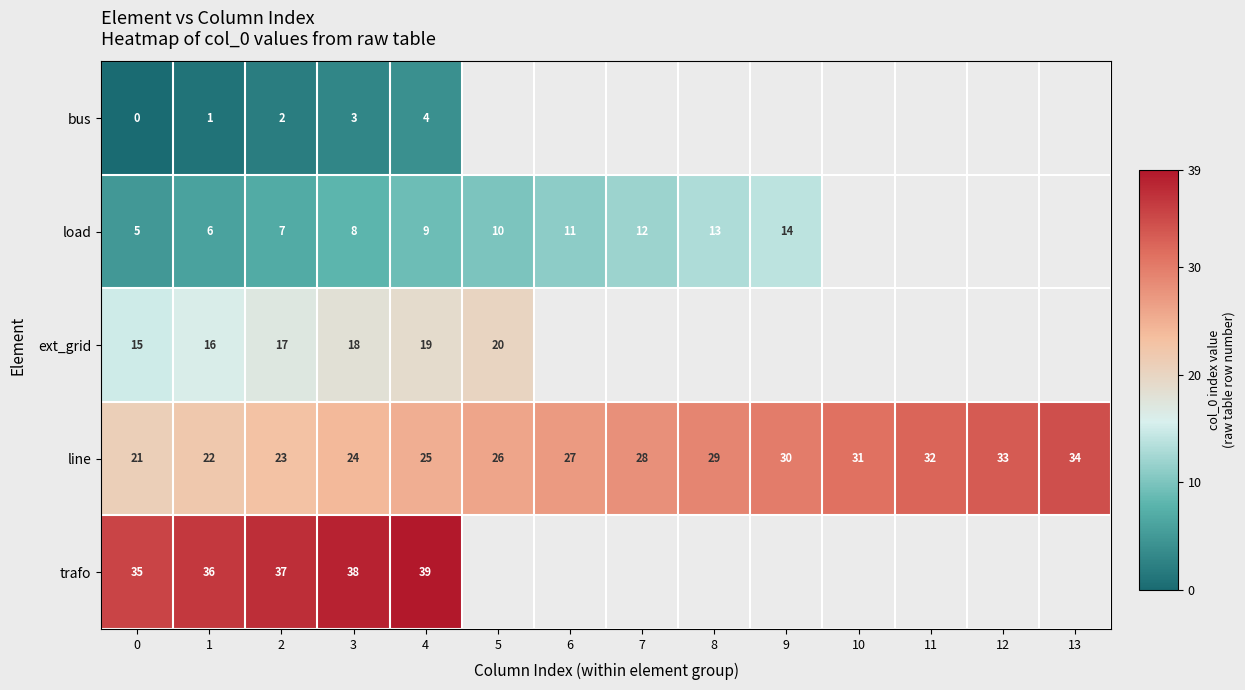

At 0, list the series in order from smallest to largest.

bus, load, ext_grid, line, trafo